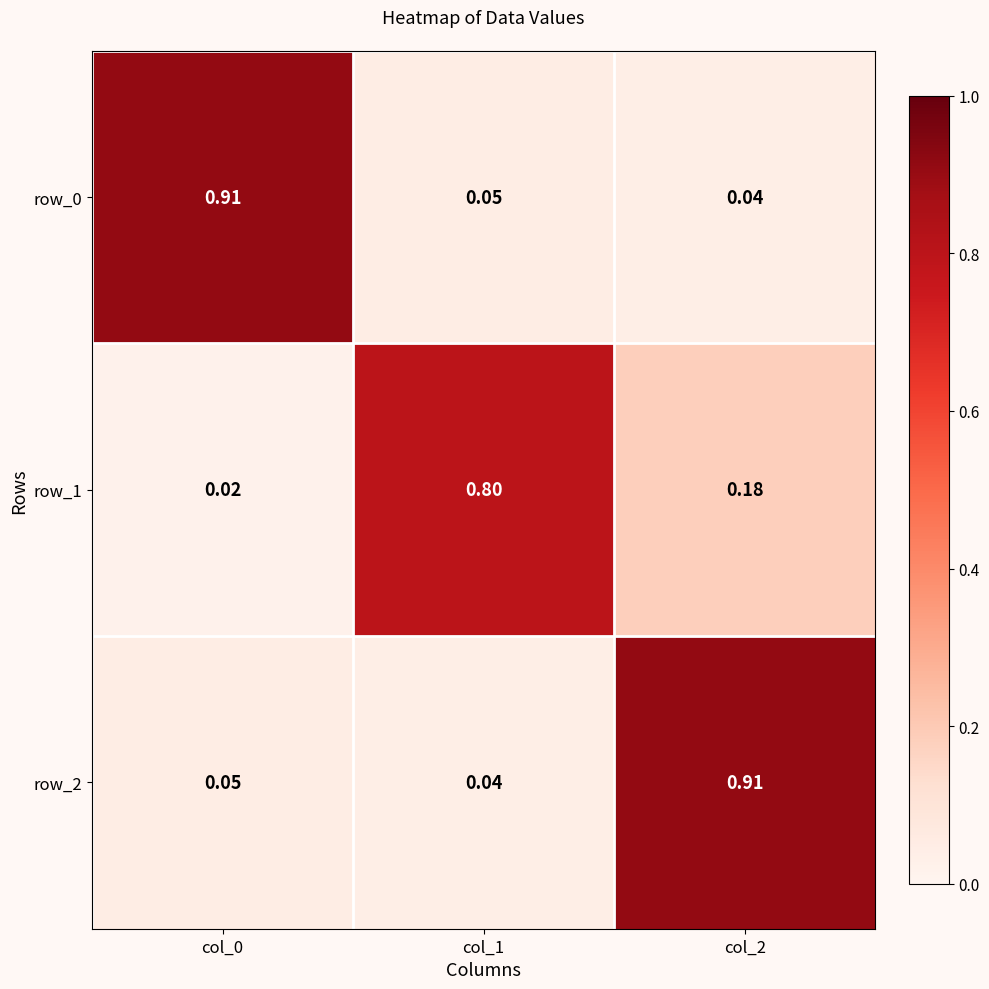

Is the value of row_0 at col_1 greater than the value of row_2 at col_1?

Yes